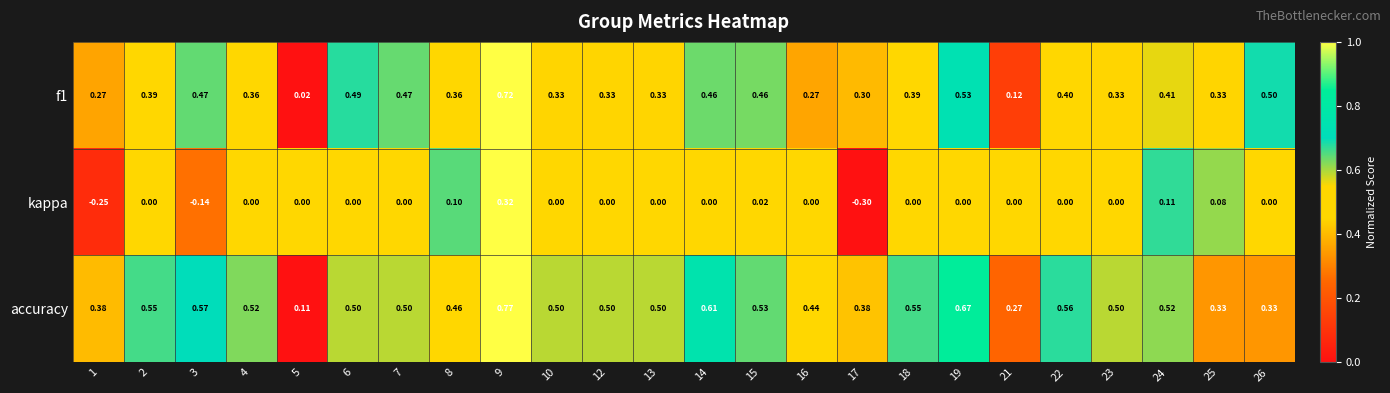

What is the total value across all series at 3?

0.9